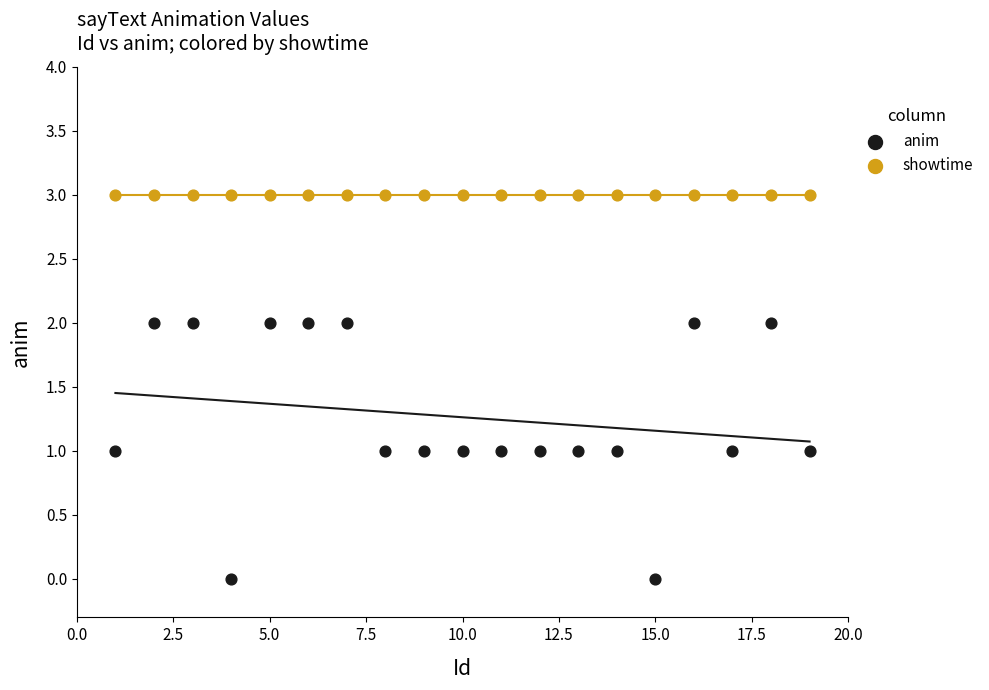

Which series reaches the minimum Y coordinate?

anim